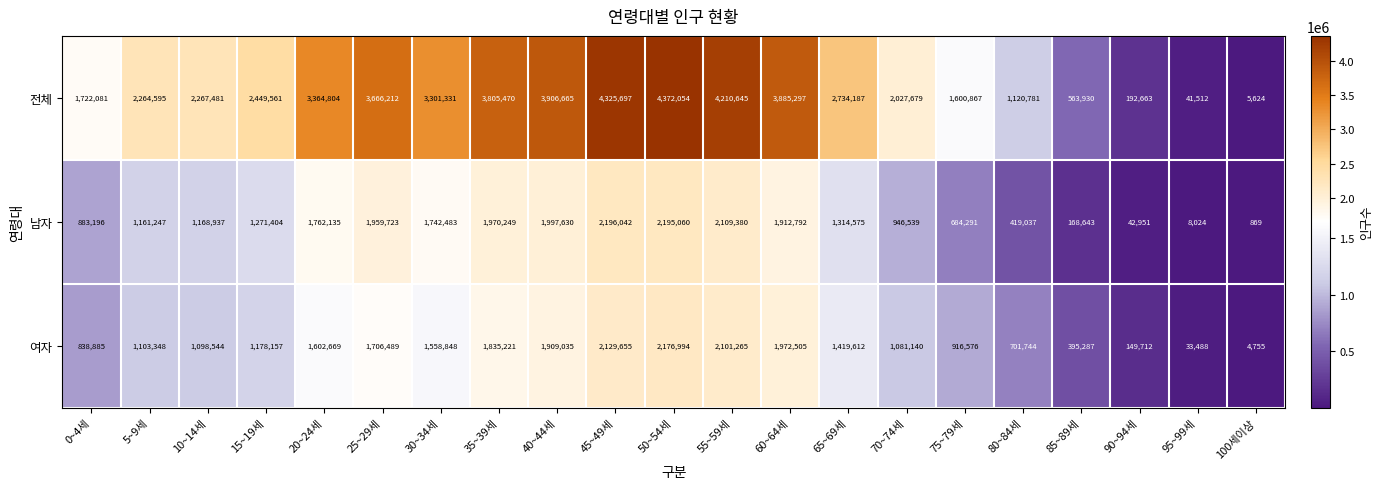

Which series has the largest total across all categories?

전체